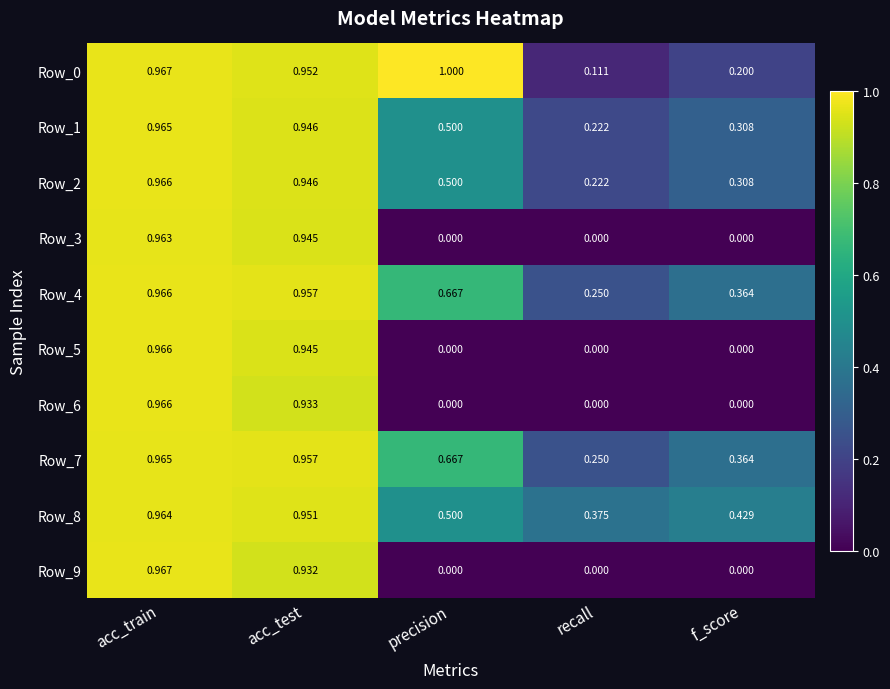

At which label is Row_4 closest to 0?

recall